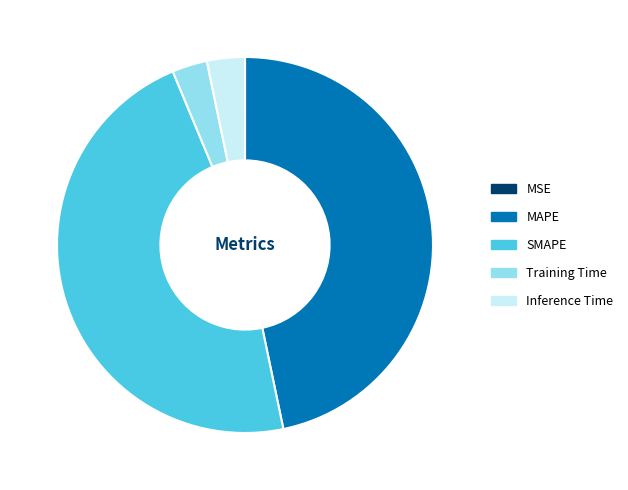

The SMAPE slice represents 47% of the pie. True or false?

True